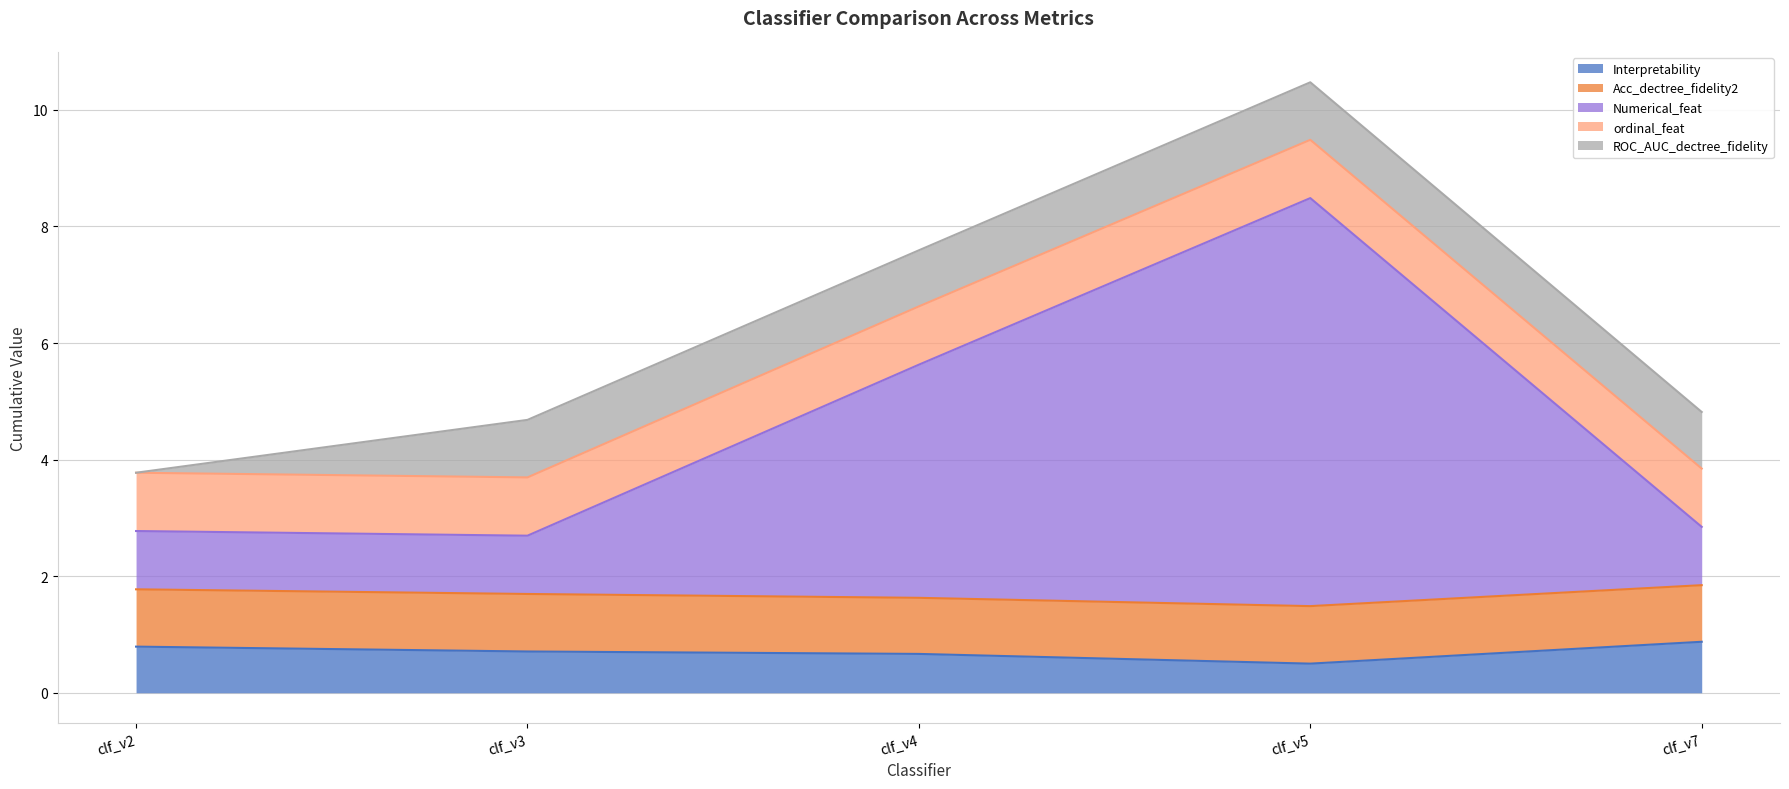

Rank the series by their maximum value, from lowest to highest.

Interpretability, ROC_AUC_dectree_fidelity, Acc_dectree_fidelity2, ordinal_feat, Numerical_feat